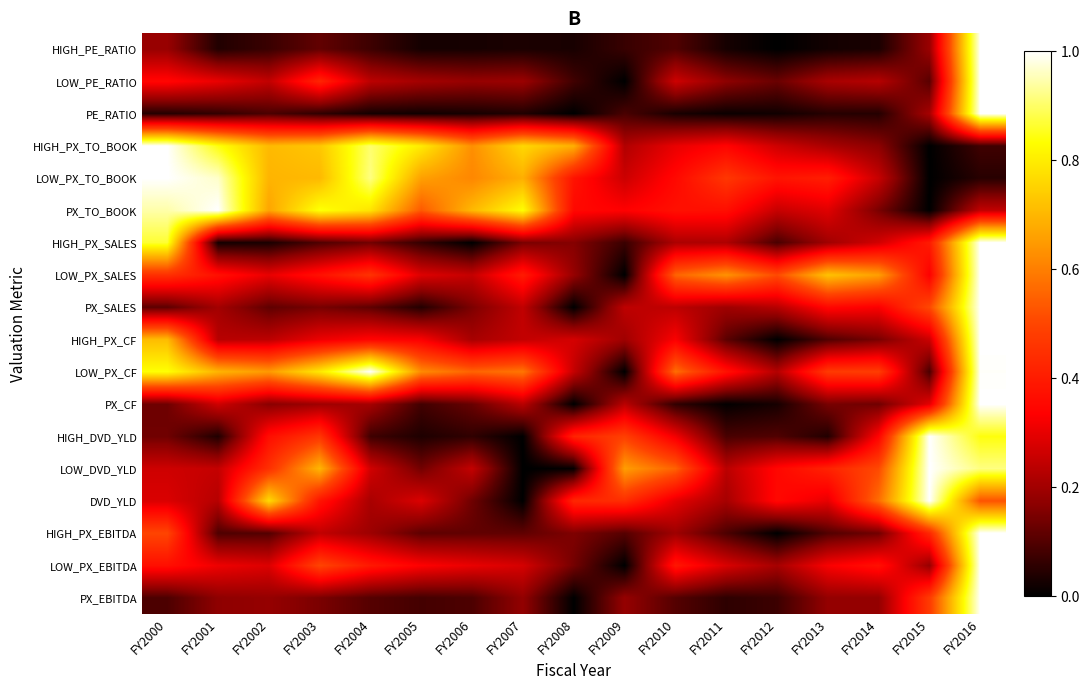

Which has a higher value, FY2012 or FY2002?

FY2002